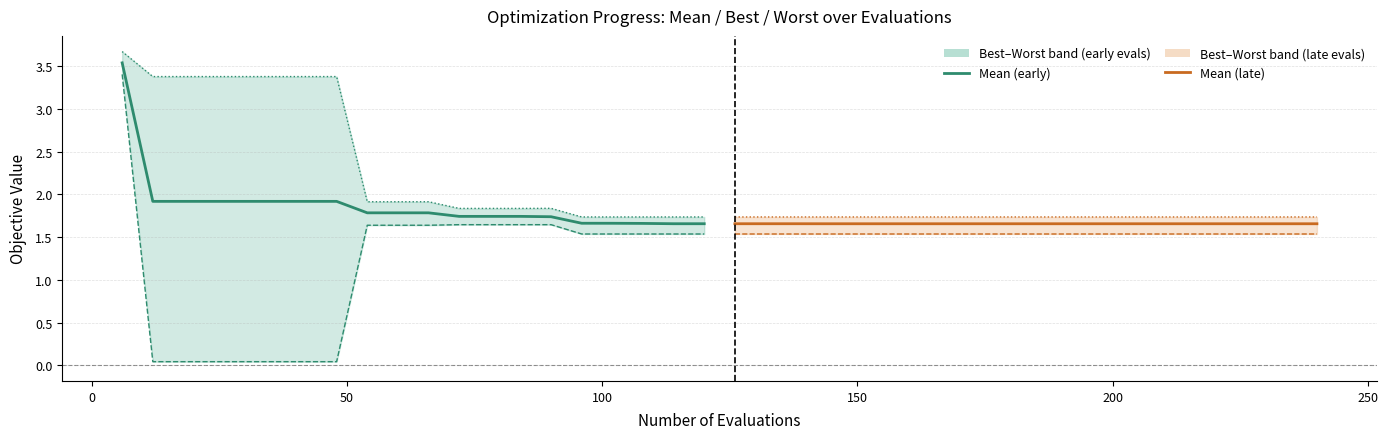

Reading left to right, list all the values displayed in this chart.

mean (early): 3.5	1.9	1.9	1.9	1.9	1.9	1.9	1.9	1.8	1.8	1.8	1.7	1.7	1.7	1.7	1.7	1.7	1.7	1.7	1.7
best (early): 3.4	0.0	0.0	0.0	0.0	0.0	0.0	0.0	1.6	1.6	1.6	1.6	1.6	1.6	1.6	1.5	1.5	1.5	1.5	1.5
worst (early): 3.7	3.4	3.4	3.4	3.4	3.4	3.4	3.4	1.9	1.9	1.9	1.8	1.8	1.8	1.8	1.7	1.7	1.7	1.7	1.7
mean (late): 1.7	1.7	1.7	1.7	1.7	1.7	1.7	1.7	1.7	1.7	1.7	1.7	1.7	1.7	1.7	1.7	1.7	1.7	1.7	1.7
best (late): 1.5	1.5	1.5	1.5	1.5	1.5	1.5	1.5	1.5	1.5	1.5	1.5	1.5	1.5	1.5	1.5	1.5	1.5	1.5	1.5
worst (late): 1.7	1.7	1.7	1.7	1.7	1.7	1.7	1.7	1.7	1.7	1.7	1.7	1.7	1.7	1.7	1.7	1.7	1.7	1.7	1.7